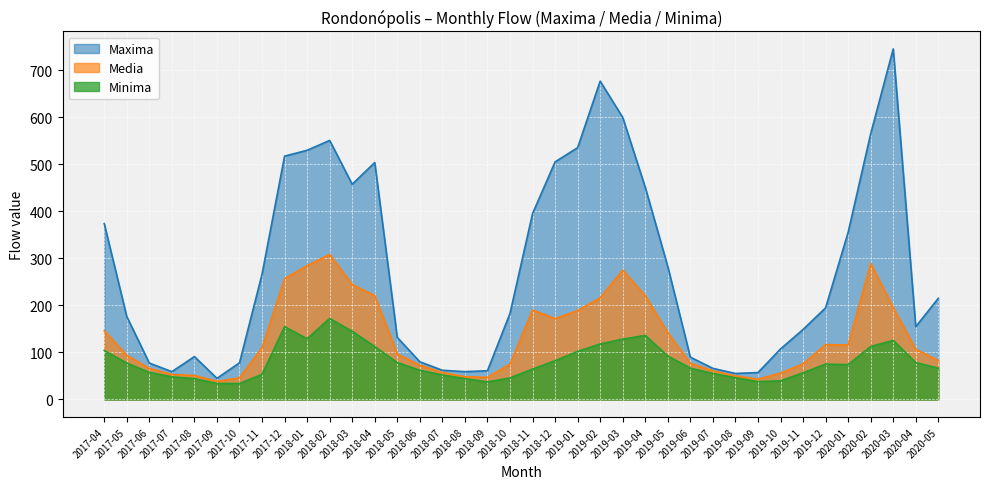

How many lines are shown in the chart?

3